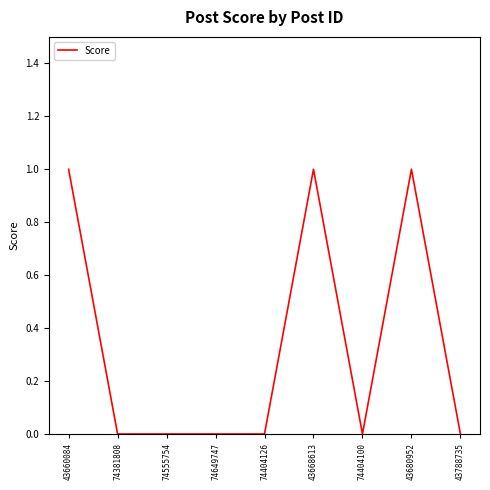

How many lines are shown in the chart?

1